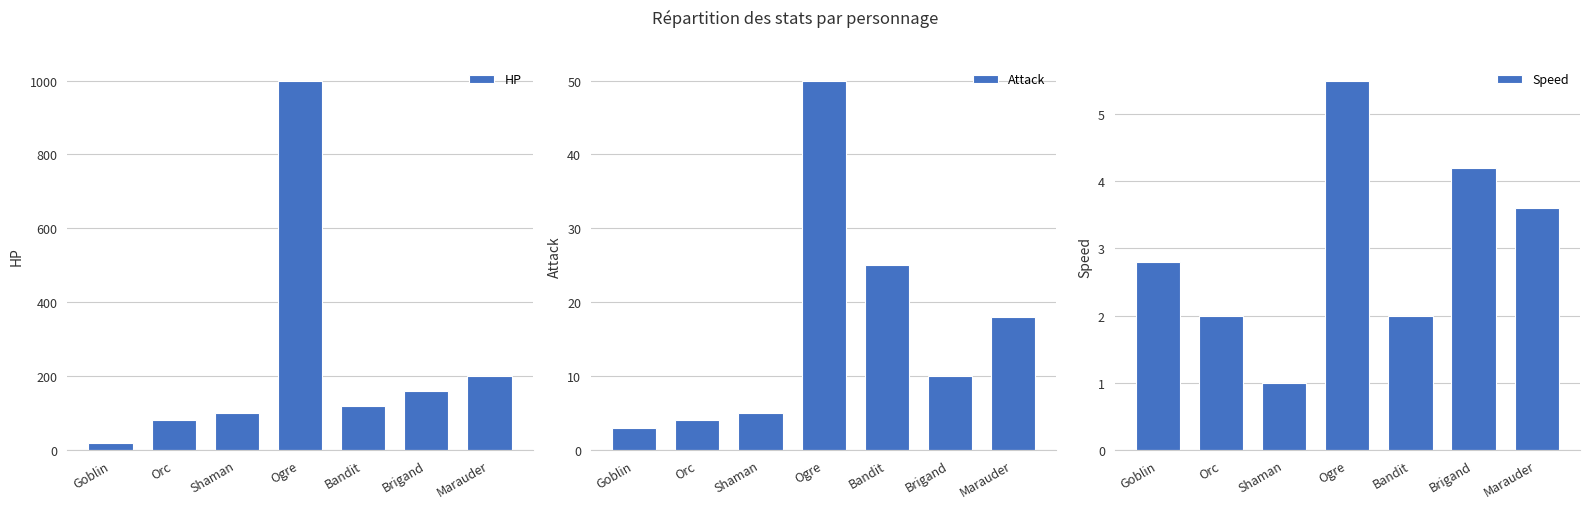

What are all the series names shown in the legend?

HP, Attack, Speed